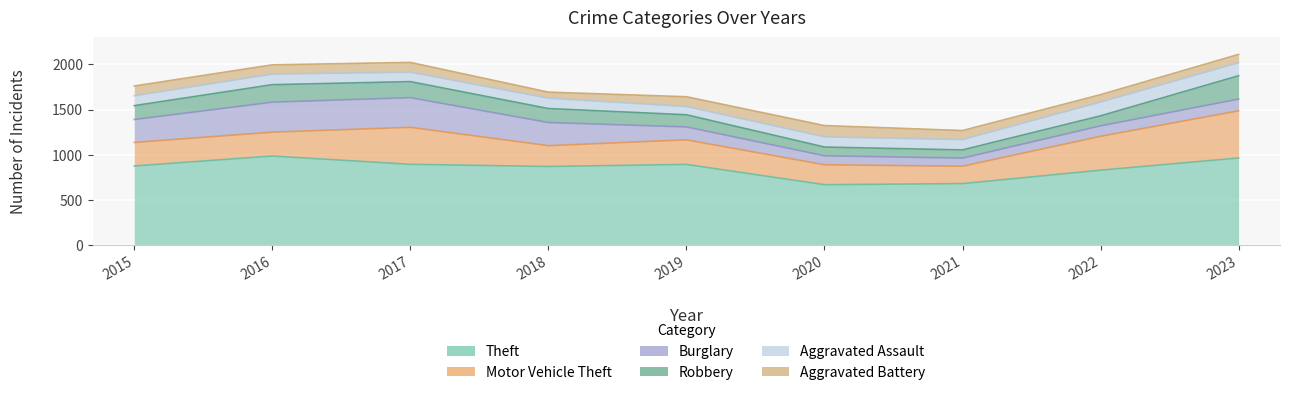

Which series has the largest range (max minus min)?

Motor Vehicle Theft